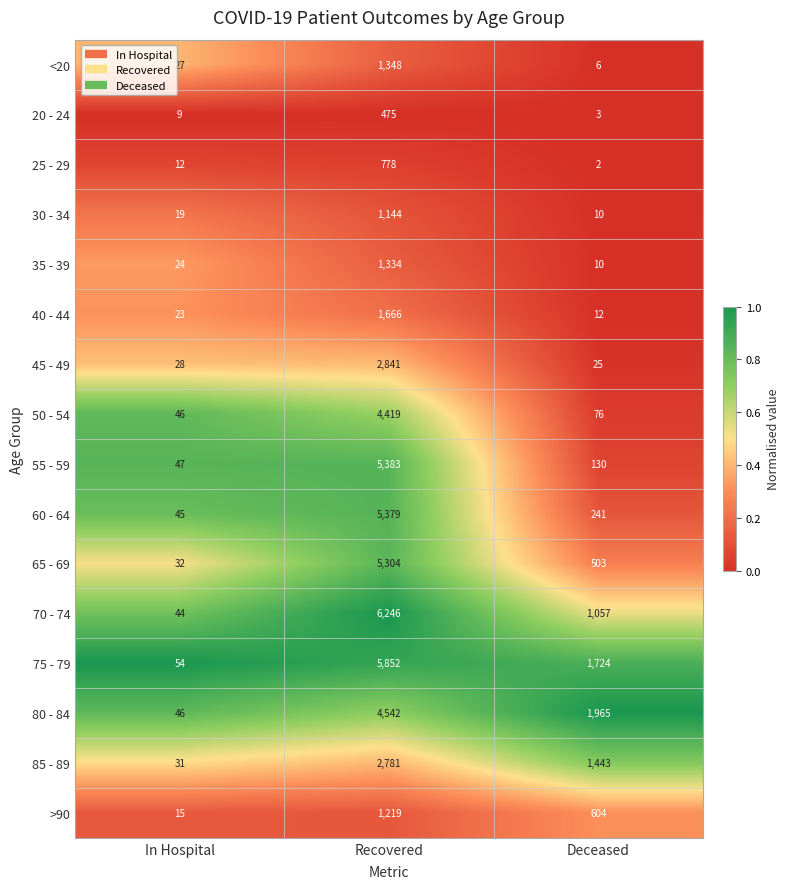

The 25 - 29 series shows 505 at Recovered. True or false?

False